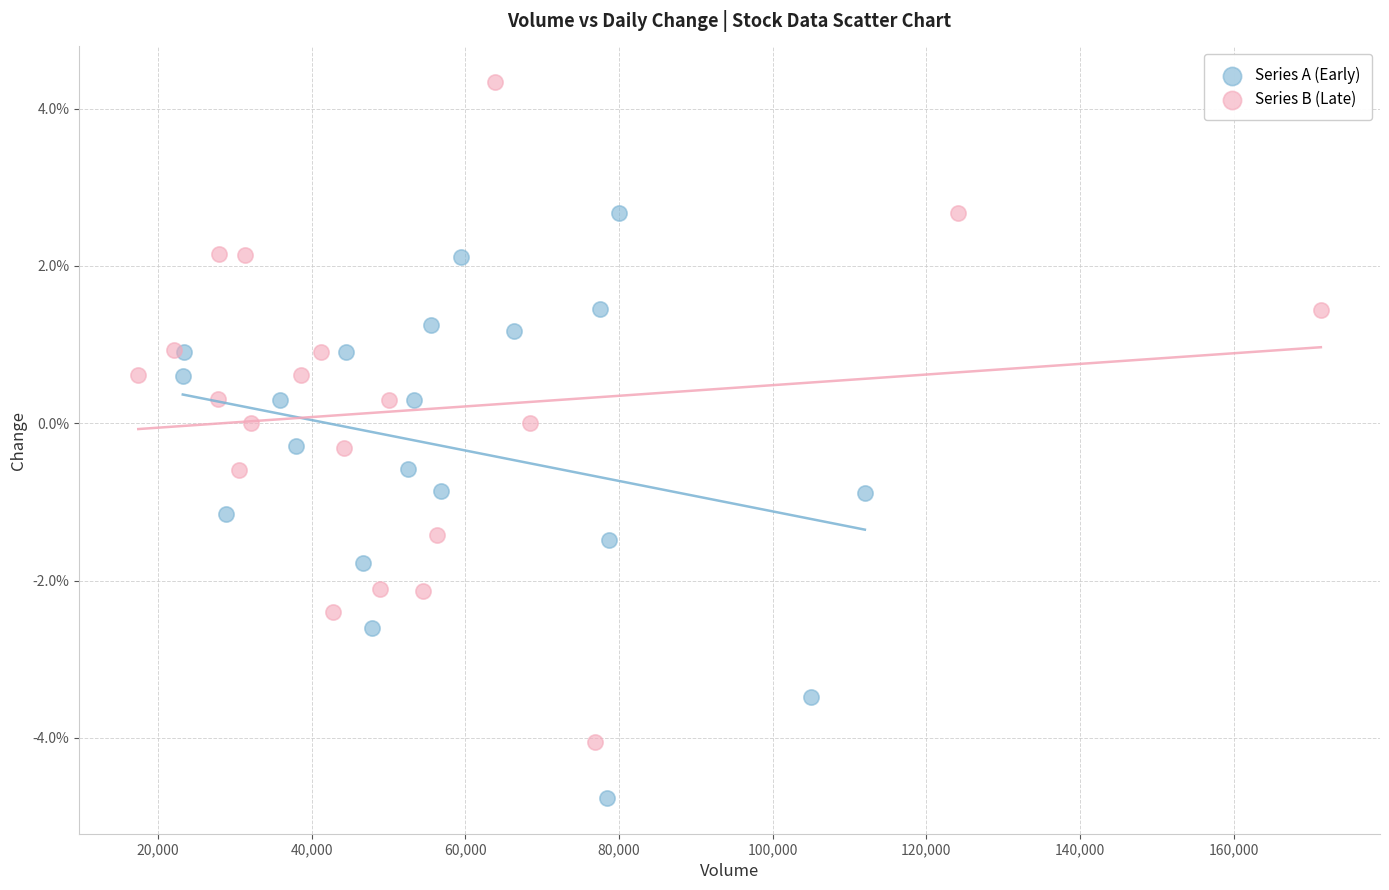

Which series has the largest Y range (max minus min)?

Series B (Late)